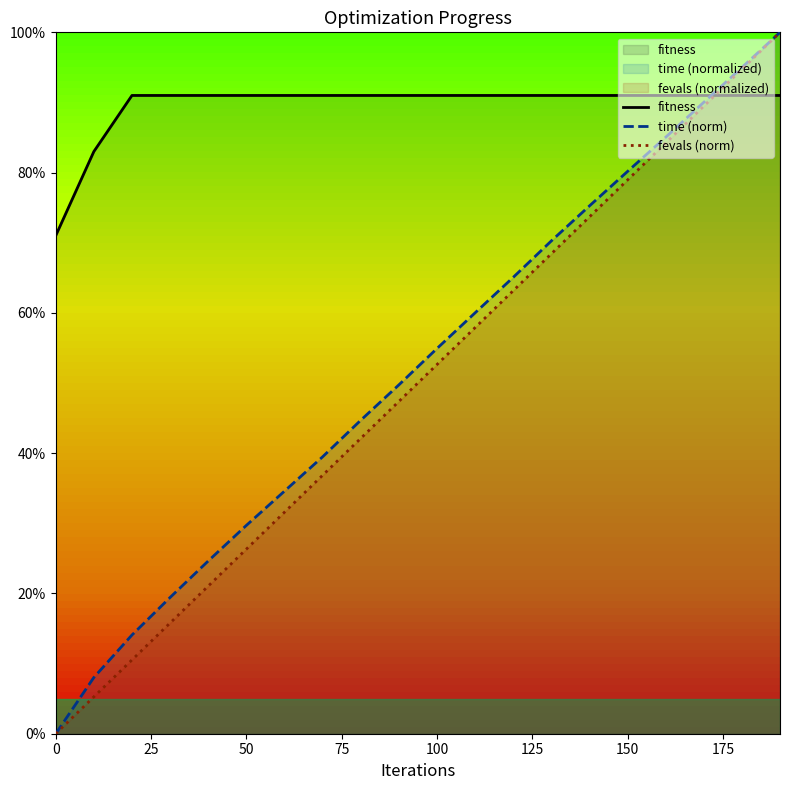

What is the highest value of the fevals (norm) series?

100.0